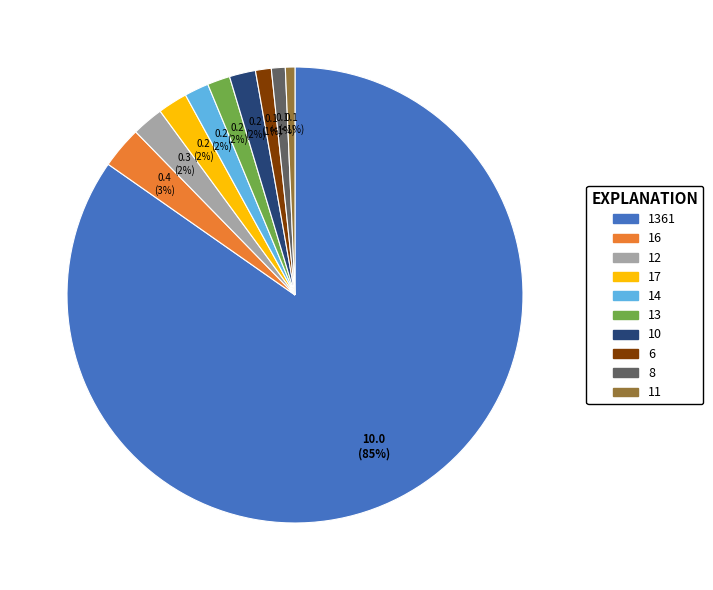

Does any single category account for the majority?

Yes